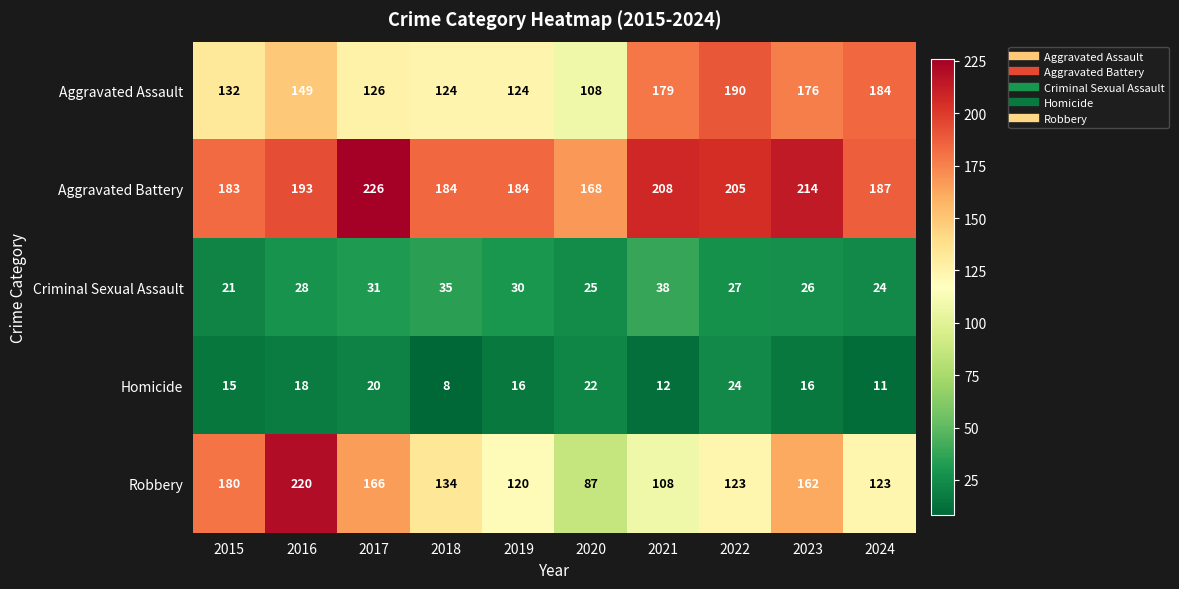

What is the difference between the Aggravated Assault values at 2017 and 2021?

53